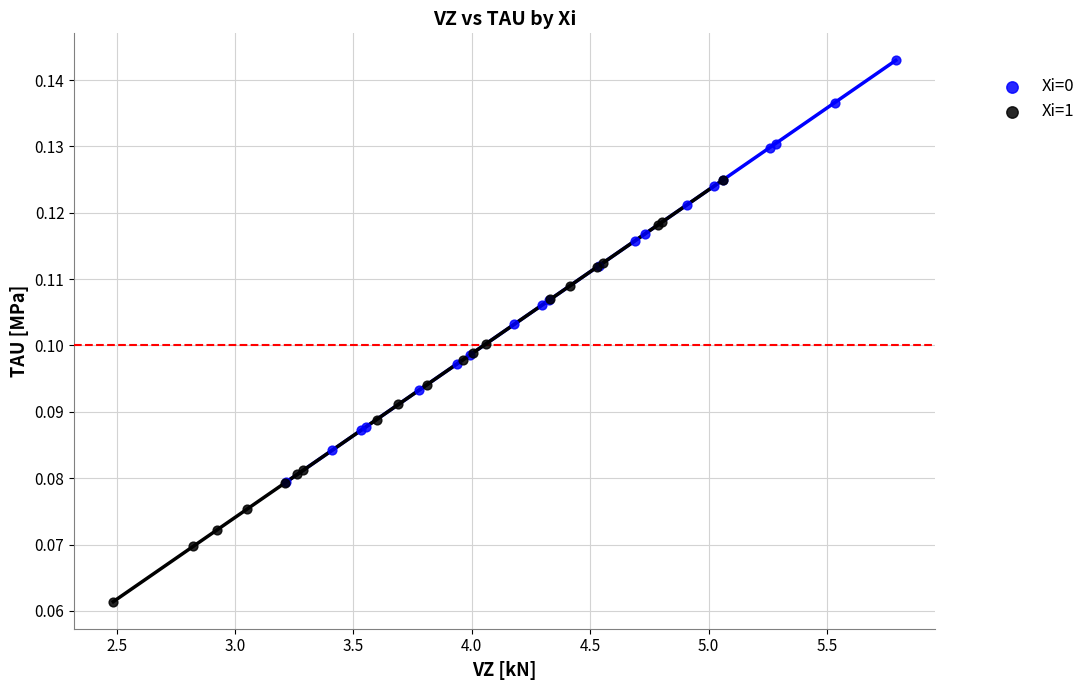

What are all the series names shown in the legend?

Xi=0, Xi=1